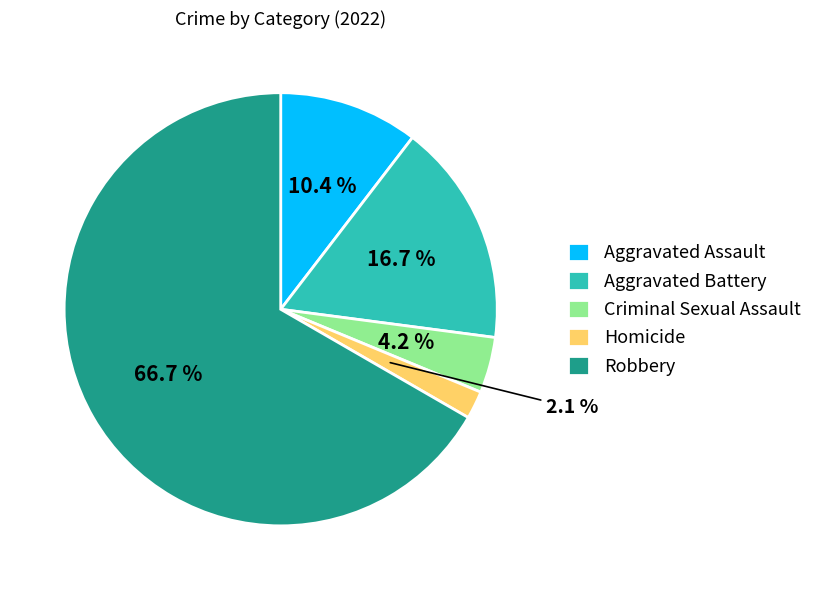

To the nearest percent, what is the difference between the Aggravated Battery and Homicide slice percentages?

15%